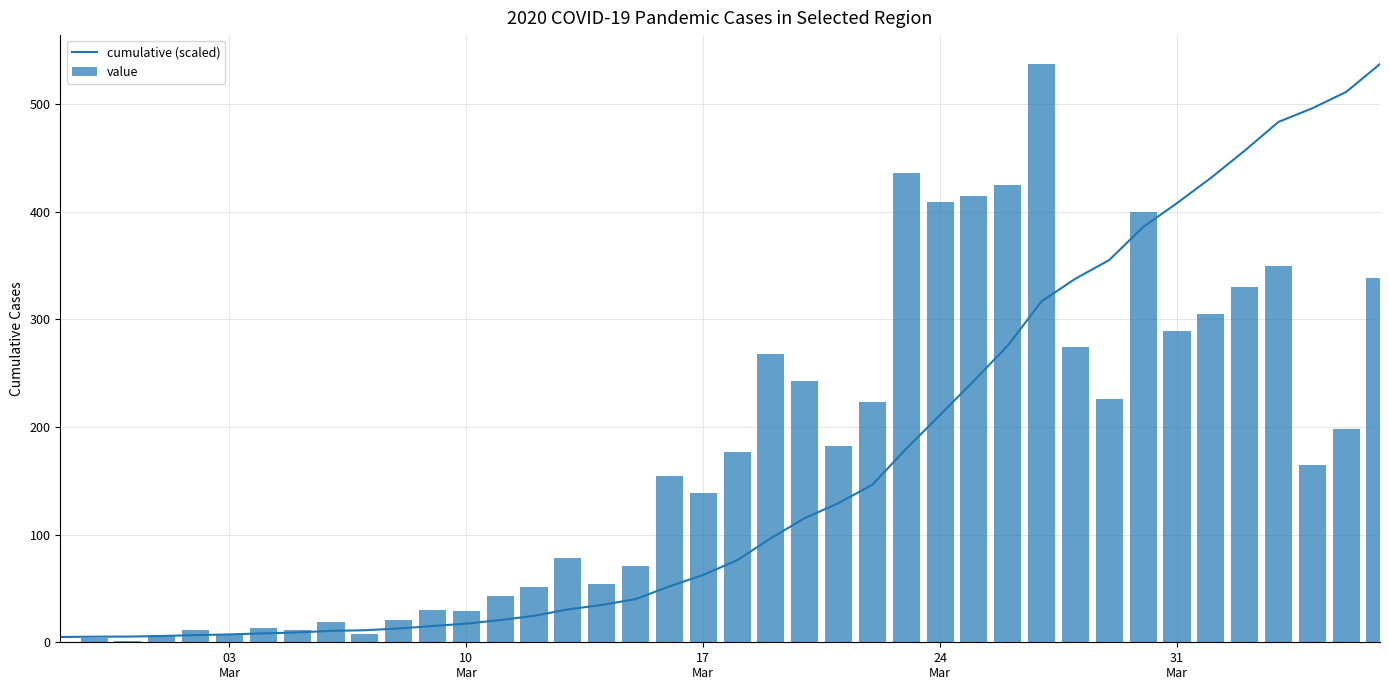

What are all the series names shown in the legend?

cumulative (scaled), value